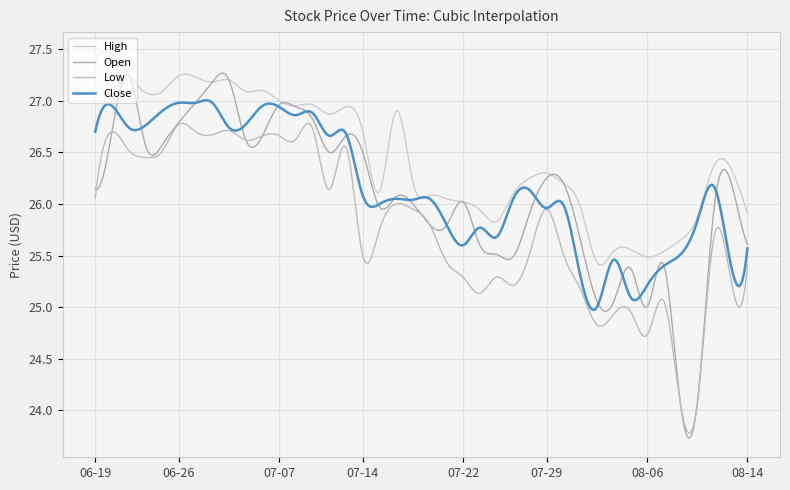

In Low, how many points are lower than both neighbors (excluding endpoints)?

12